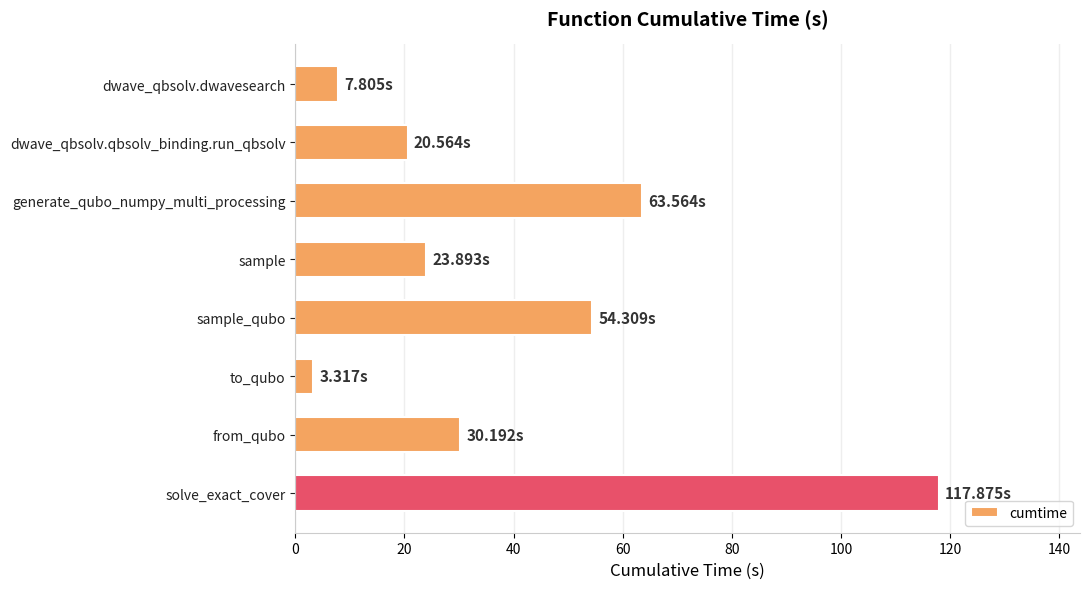

What is the ratio of the value at from_qubo to the value at dwave_qbsolv.qbsolv_binding.run_qbsolv?

1.5